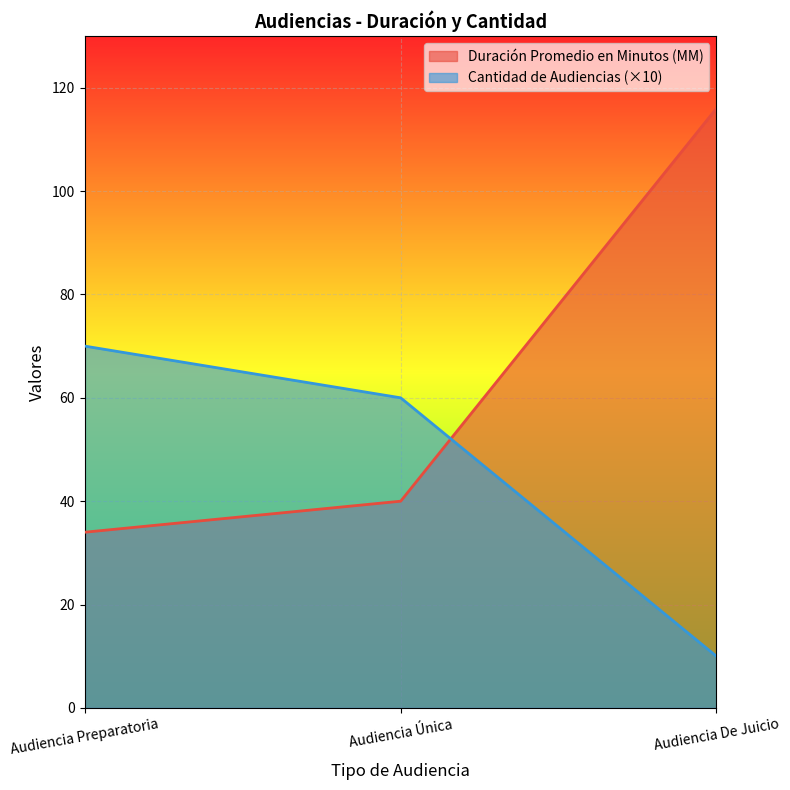

Where does the Duración Promedio en Minutos (MM) series first go above 40?

Audiencia De Juicio